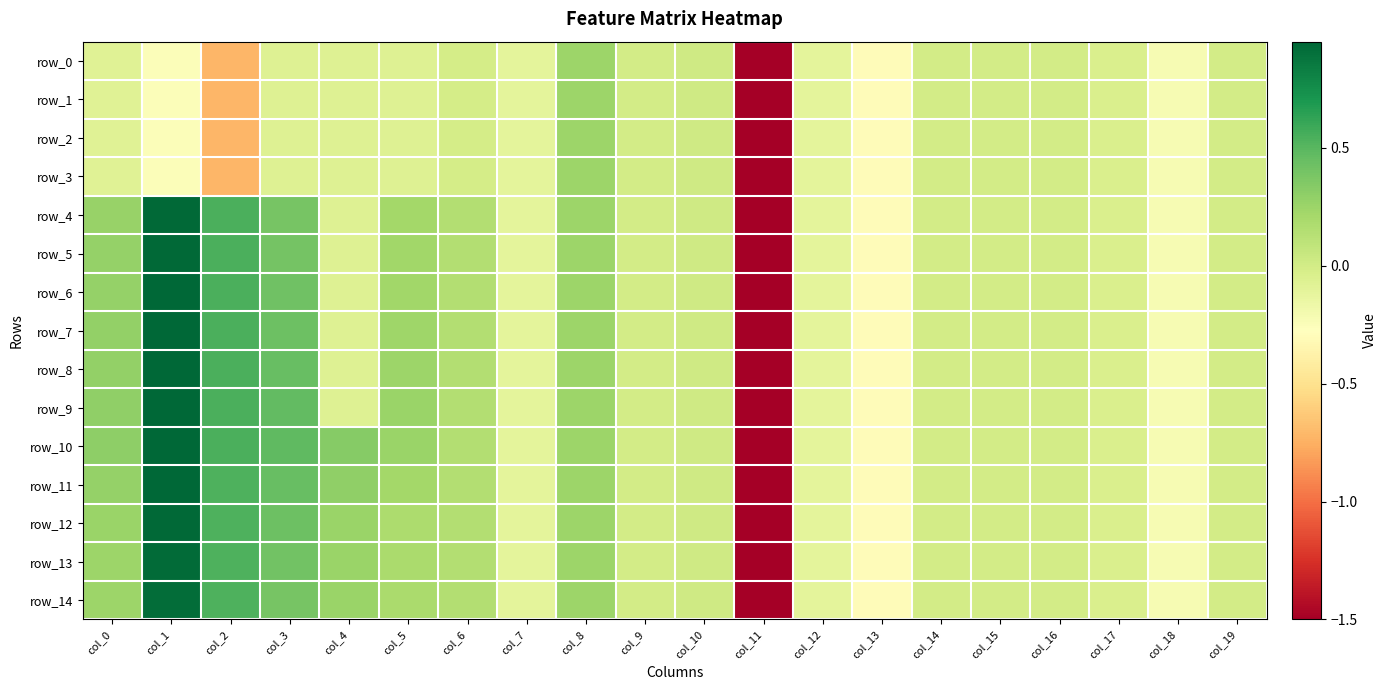

At col_3, list the series in order from largest to smallest.

row_10, row_9, row_11, row_8, row_7, row_12, row_6, row_13, row_5, row_14, row_4, row_0, row_1, row_2, row_3